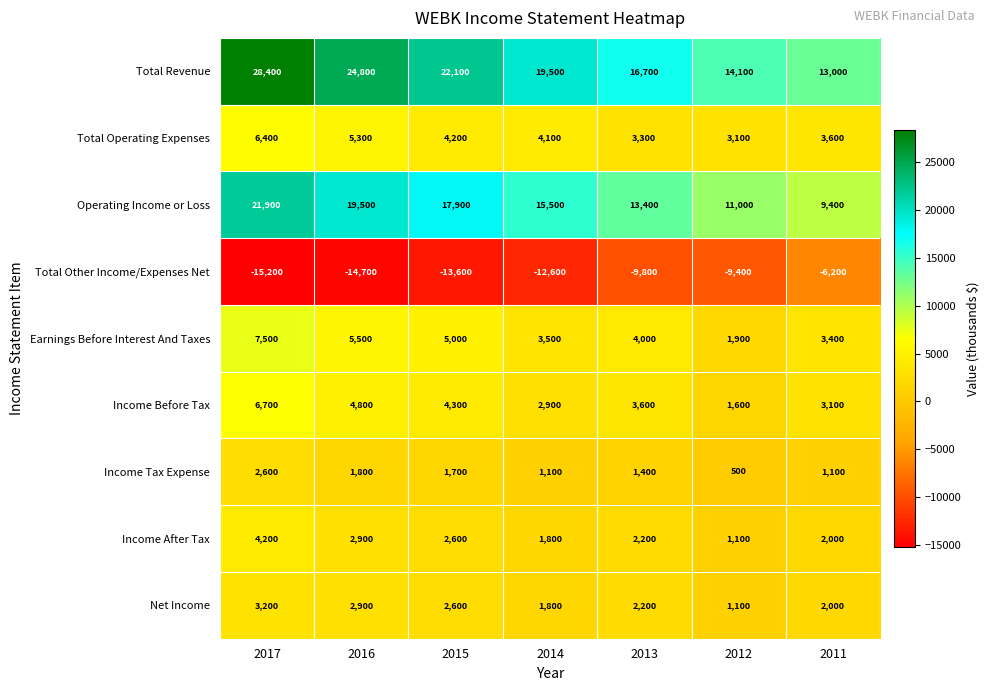

What is the spread (max minus min) of values at 2016?

39500